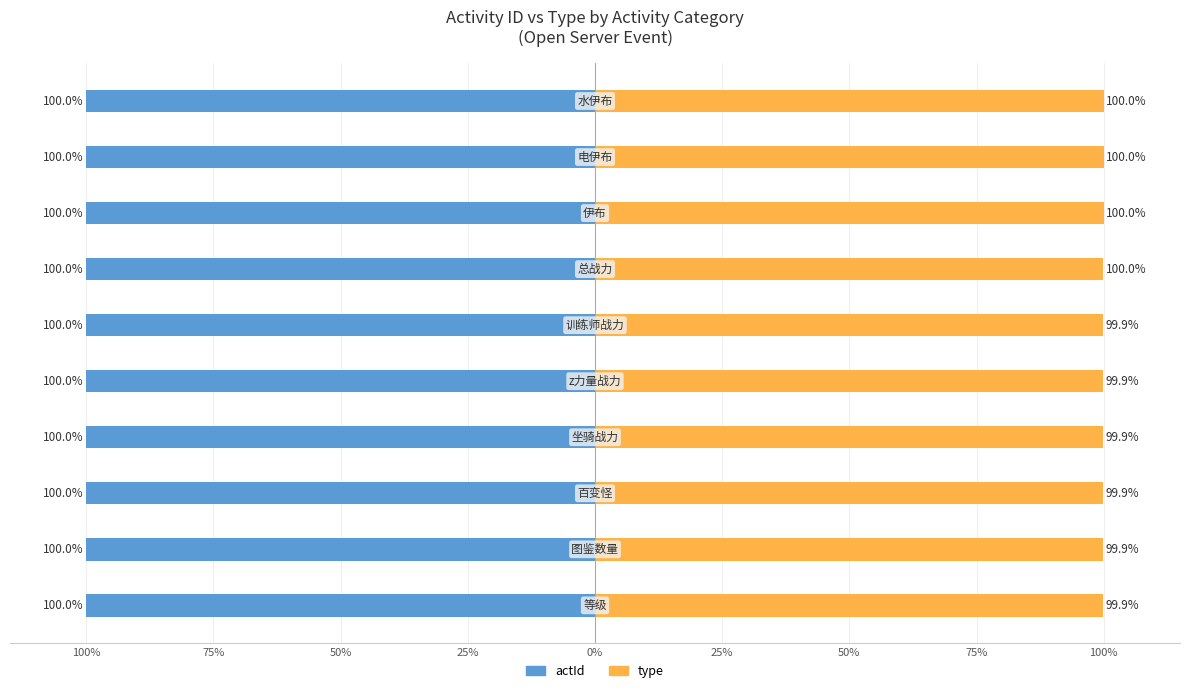

Are the bars grouped side by side (vs. stacked)?

Yes